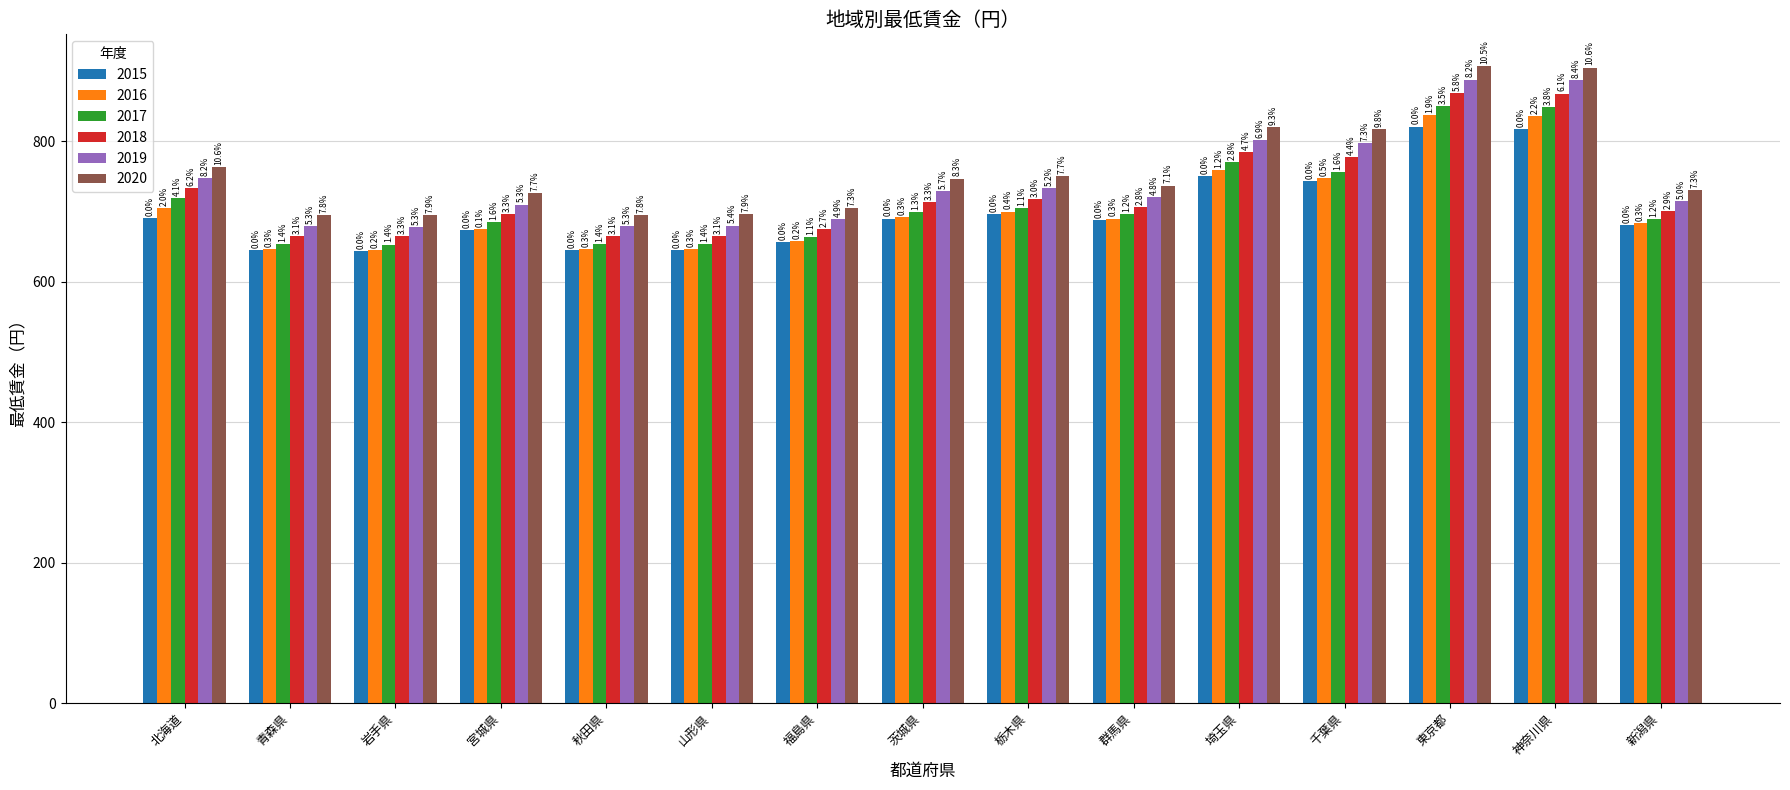

How many bars are there in total?

90